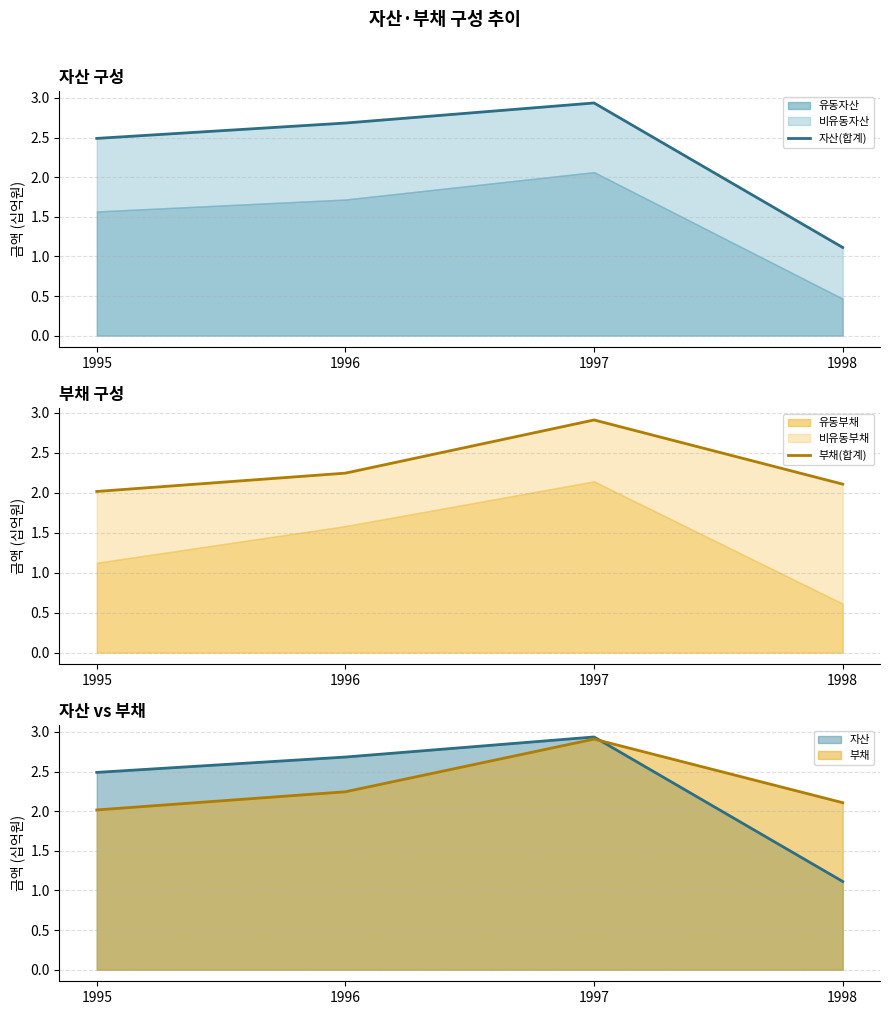

What value does the 자산(합계) series have at 1996?

2.7